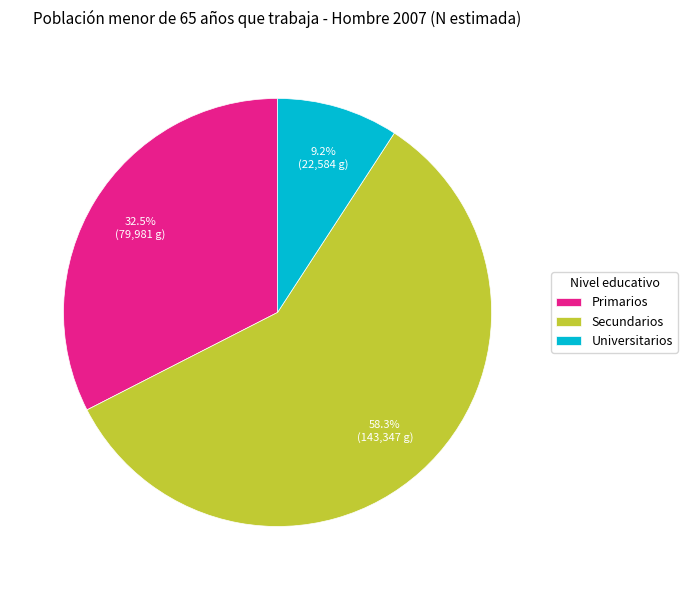

Which has a higher value, Primarios or Universitarios?

Primarios